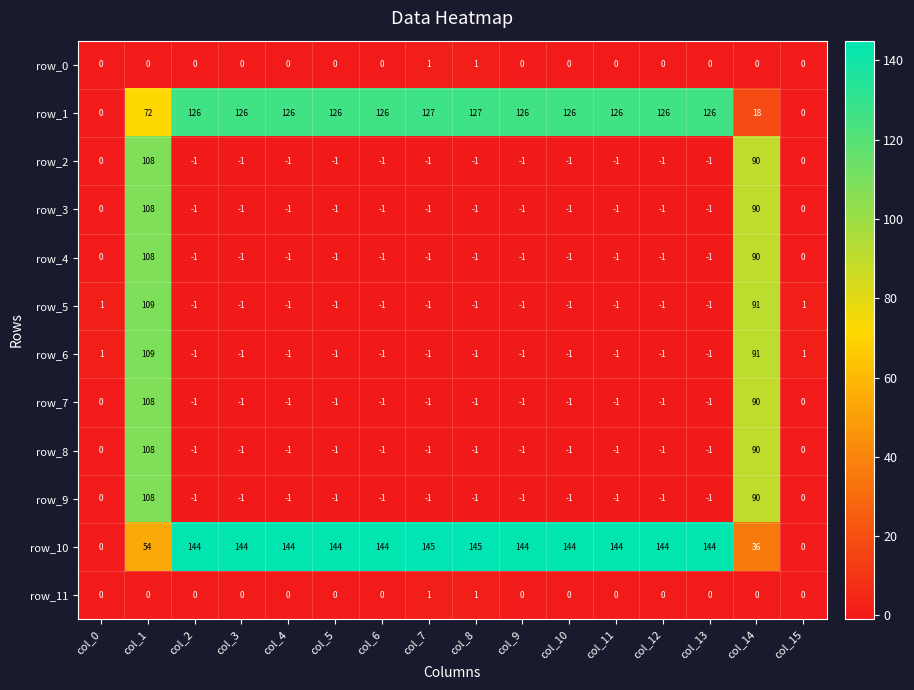

Which series has the largest total across all categories?

row_10